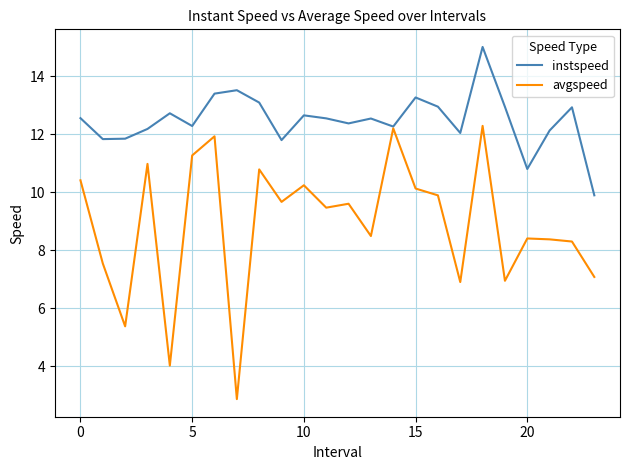

Reading right to left, what are all the values shown in this chart?

instspeed: 9.9	12.9	12.1	10.8	12.9	15.0	12.0	12.9	13.3	12.3	12.5	12.4	12.5	12.6	11.8	13.1	13.5	13.4	12.3	12.7	12.2	11.8	11.8	12.5
avgspeed: 7.1	8.3	8.4	8.4	6.9	12.3	6.9	9.9	10.1	12.2	8.5	9.6	9.5	10.2	9.7	10.8	2.9	11.9	11.3	4.0	11.0	5.4	7.5	10.4